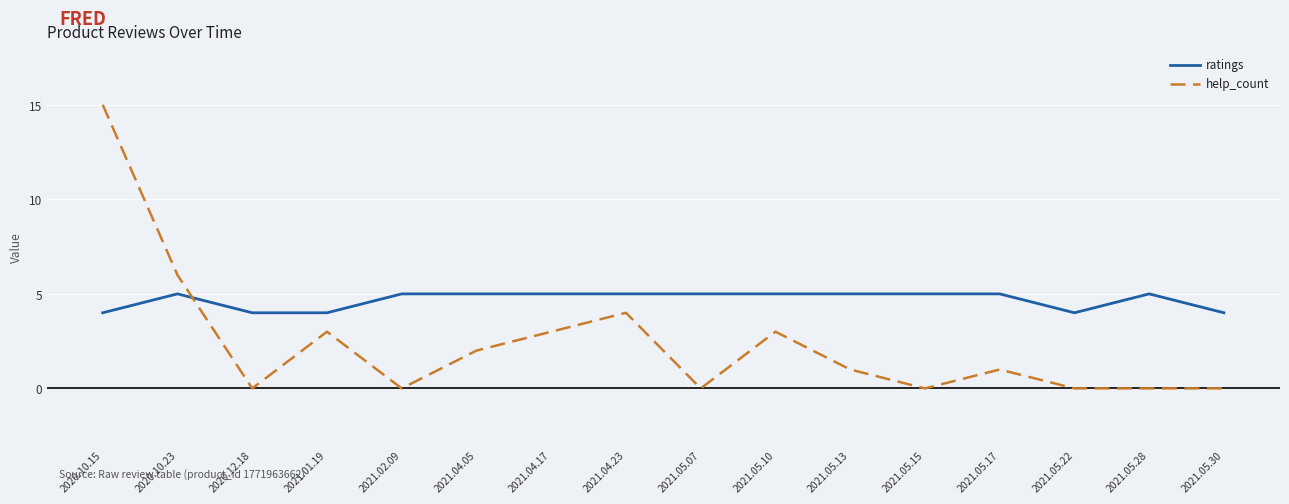

True or false: help_count has a value of 4 at 2020.10.15.

False